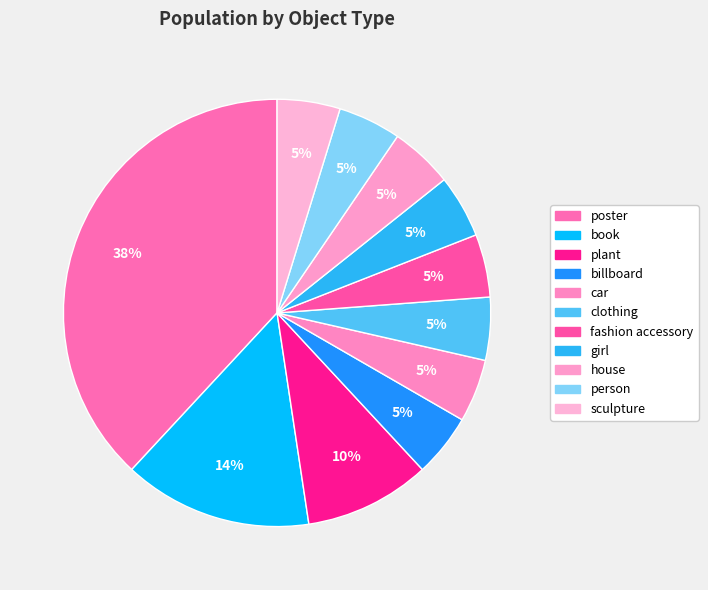

Is there any slice that represents more than half of the pie?

No